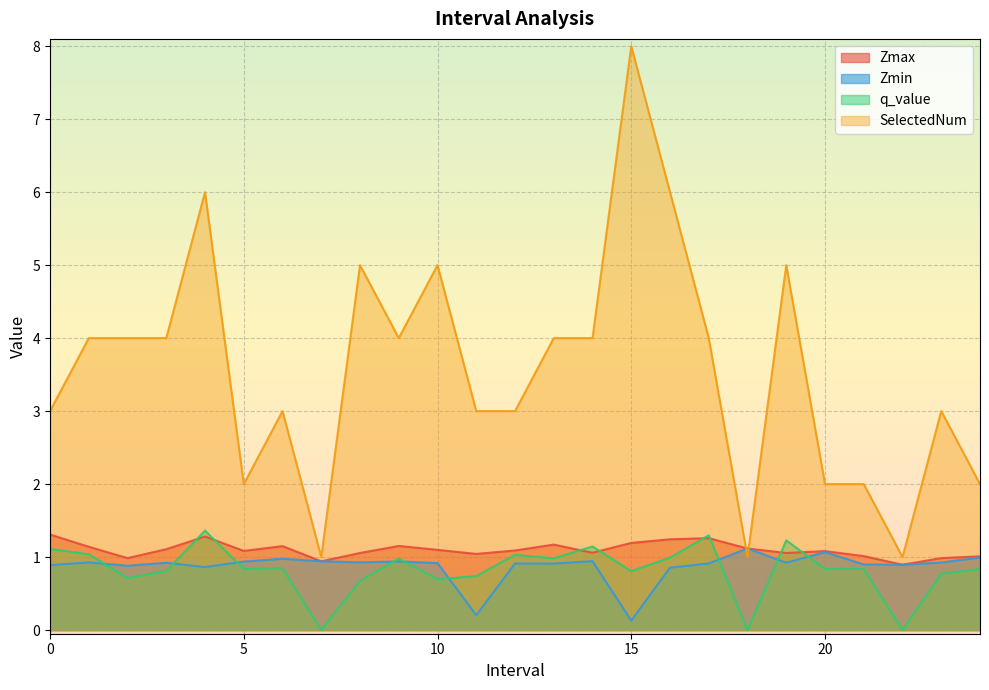

What is the difference between the SelectedNum values at 17 and 15?

4.0